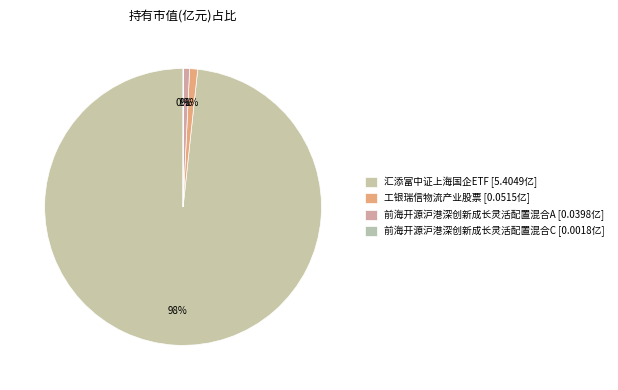

To the nearest percent, what is the average slice percentage?

25%